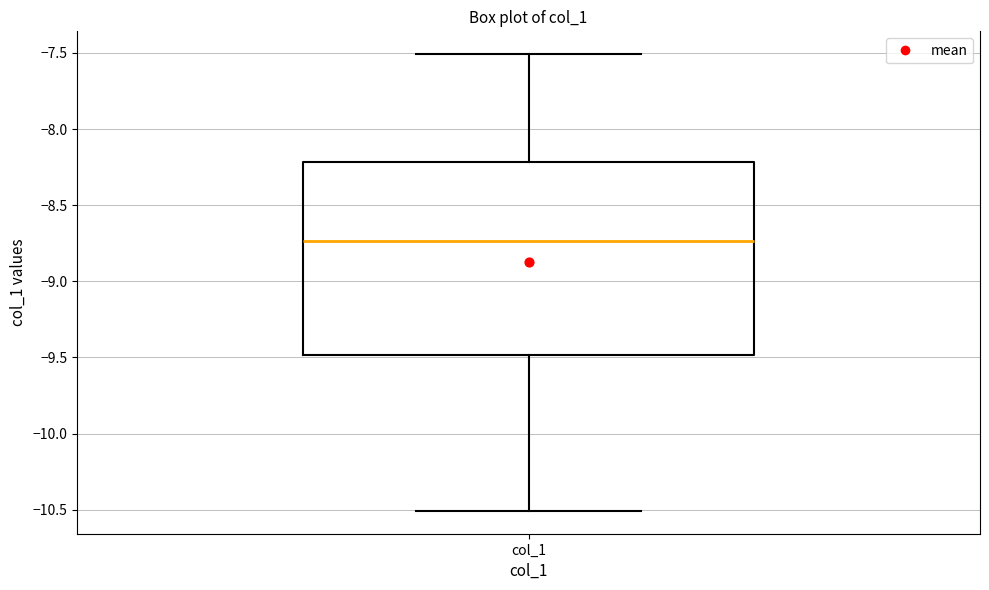

Read this box plot against the y-axis: the position of the median line, the range covered by the box, and the ends of both whiskers. The values are not printed on the chart, so give them approximately, as read against the axis.

median -8.75, box -9.50 to -8.20, whiskers -10.50 to -7.50